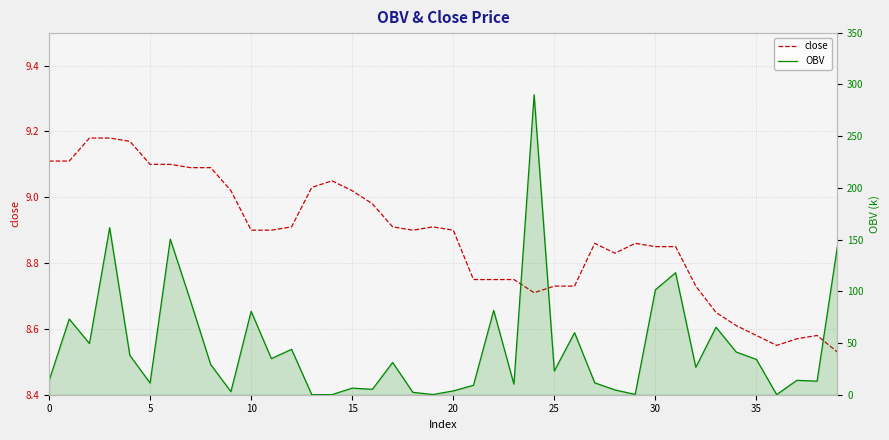

Does the chart display data point markers on the line(s)?

No